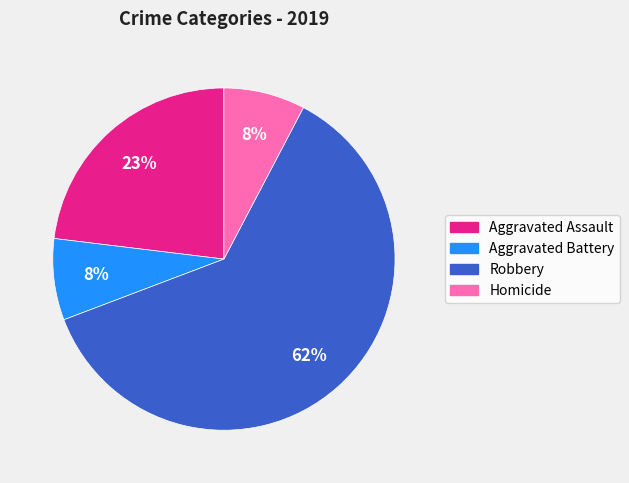

The Aggravated Assault slice represents 23% of the pie. True or false?

True